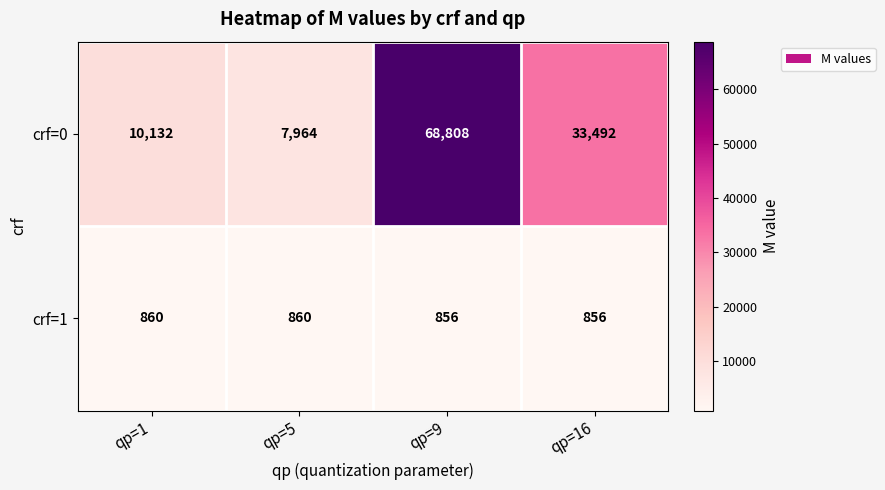

Which series has the widest spread of values?

crf=0